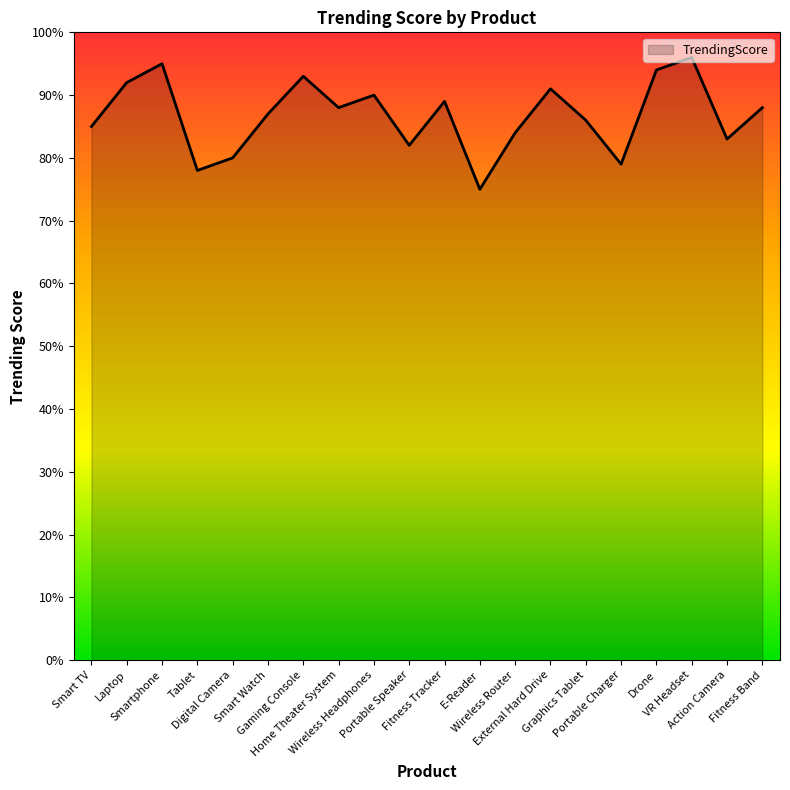

What is the smallest value displayed?

75